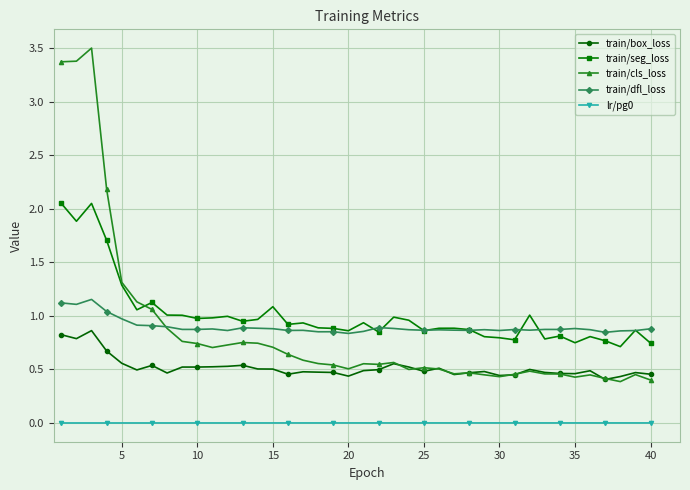

Which series has the widest spread of values?

train/cls_loss